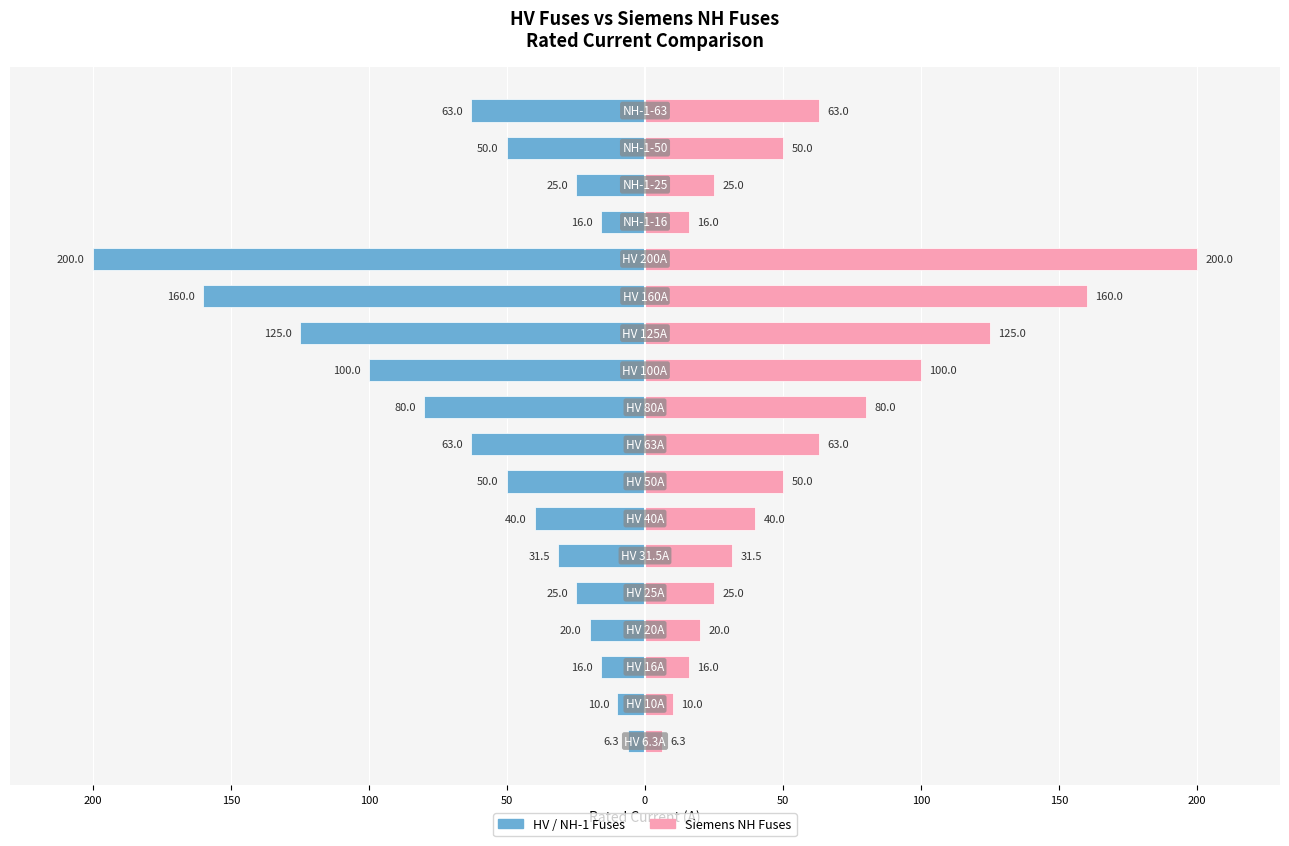

Rank the series by their maximum value, from highest to lowest.

Siemens NH Fuses, HV / NH-1 Fuses